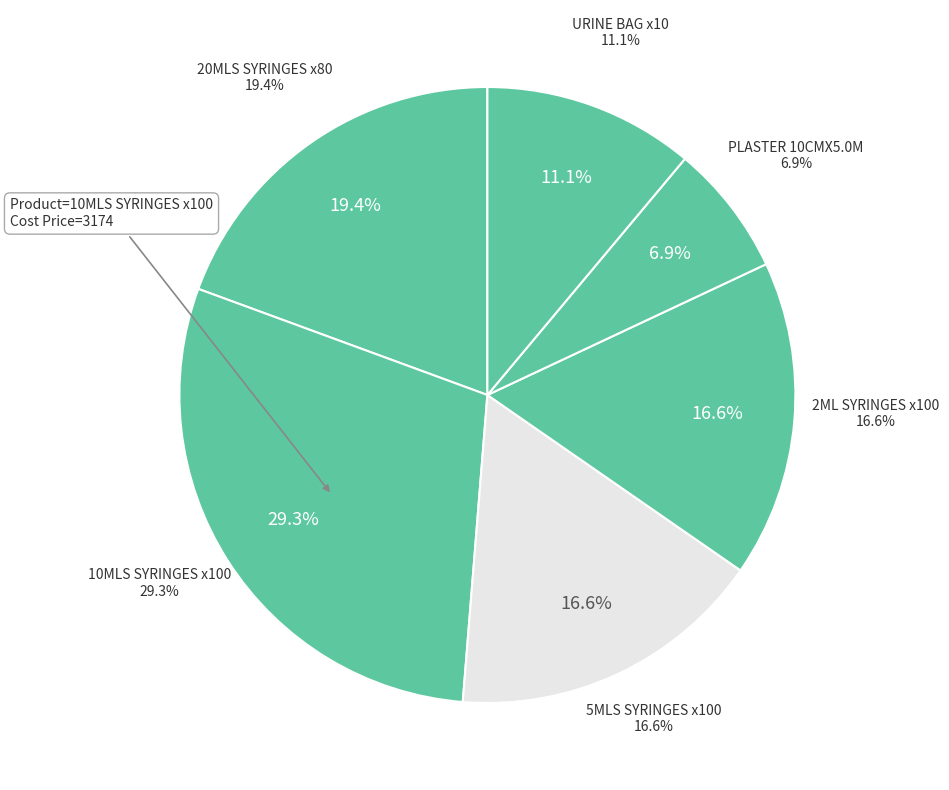

Does any single category account for the majority?

No